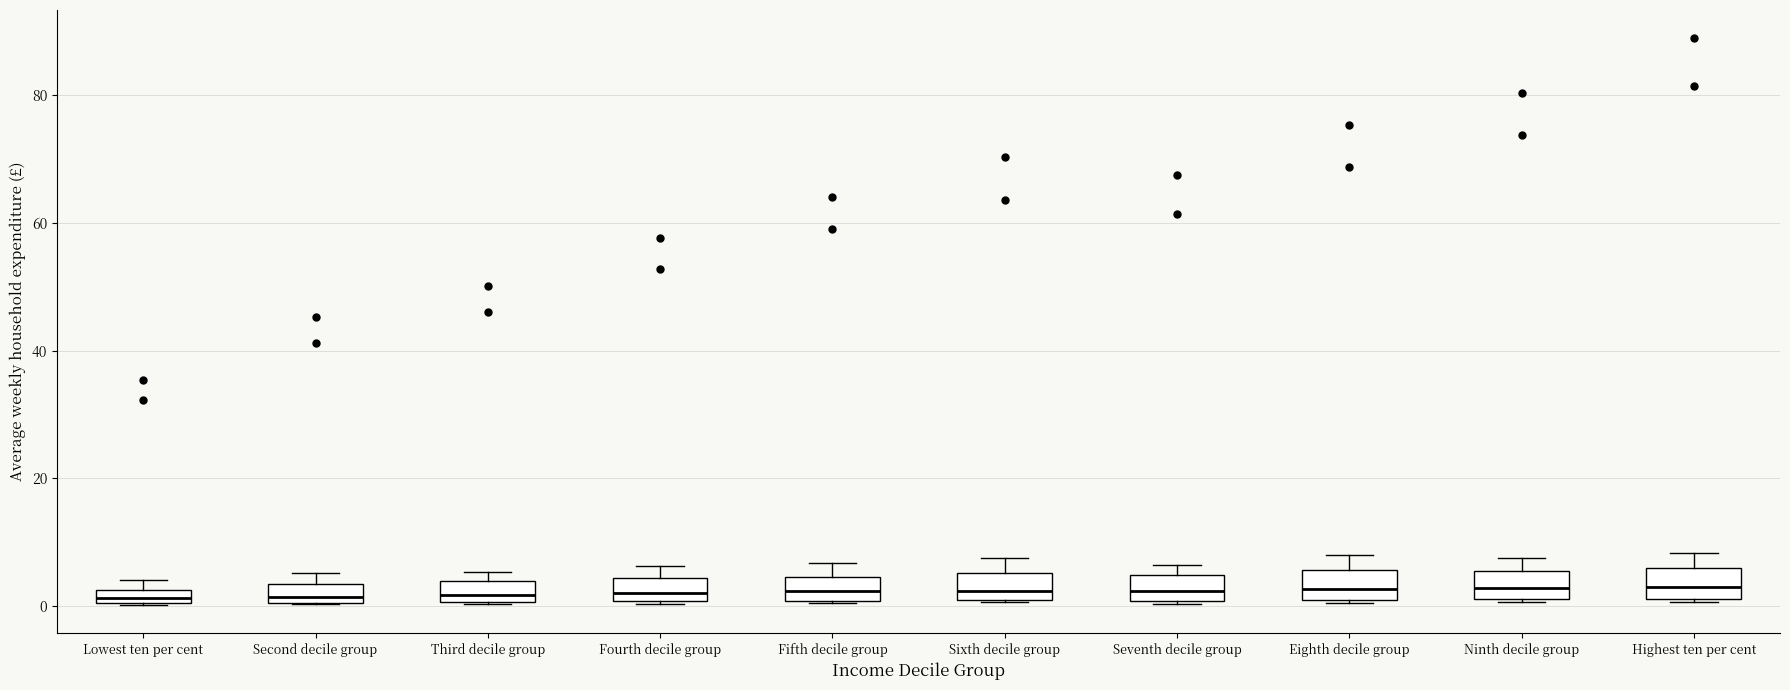

Where is the upper edge of the box for Third decile group on the y-axis? The values are not printed on the chart, so give them approximately, as read against the axis.

4